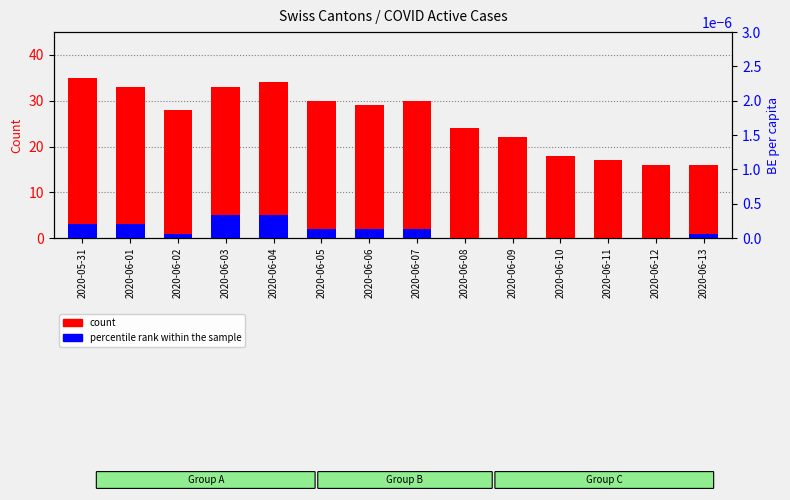

Between 2020-06-07 and 2020-06-13, which series saw the biggest shift?

count